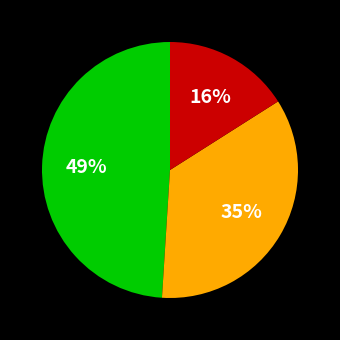

Does any single category account for the majority?

No